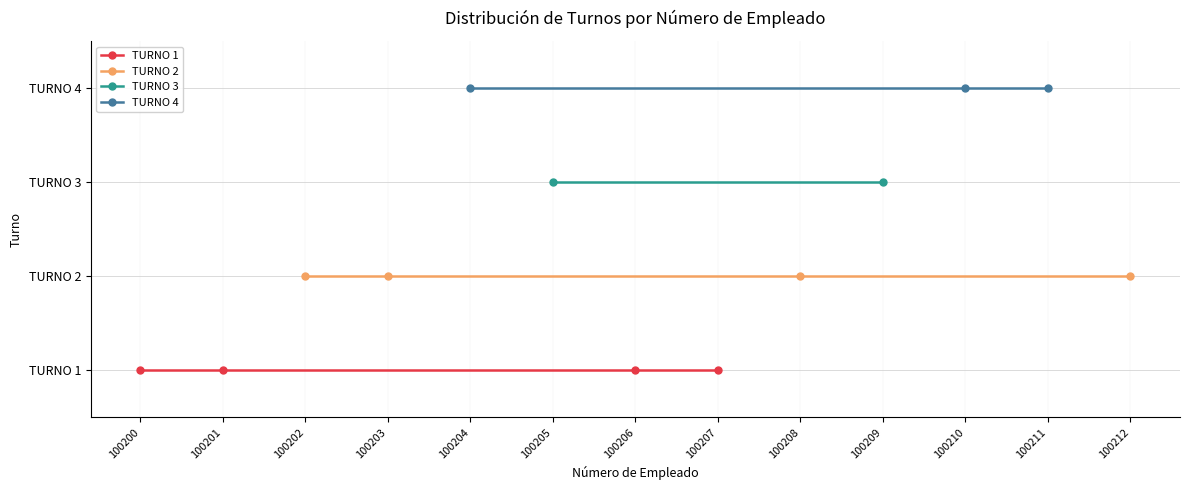

Between 100202 and 100210, which series saw the biggest shift?

TURNO 1